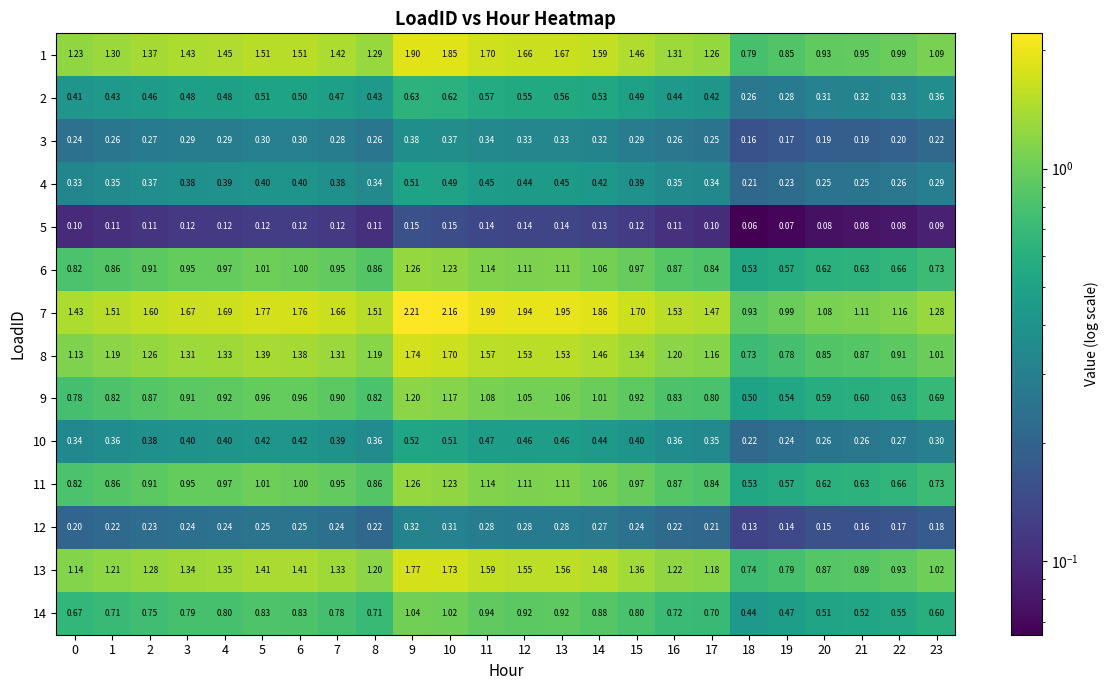

Is the value of 4 at 0 greater than the value of 7 at 6?

No